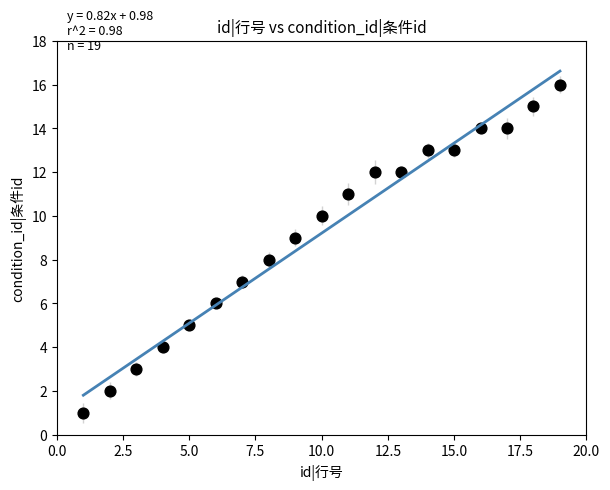

What is the range of Y values (max minus min)?

15